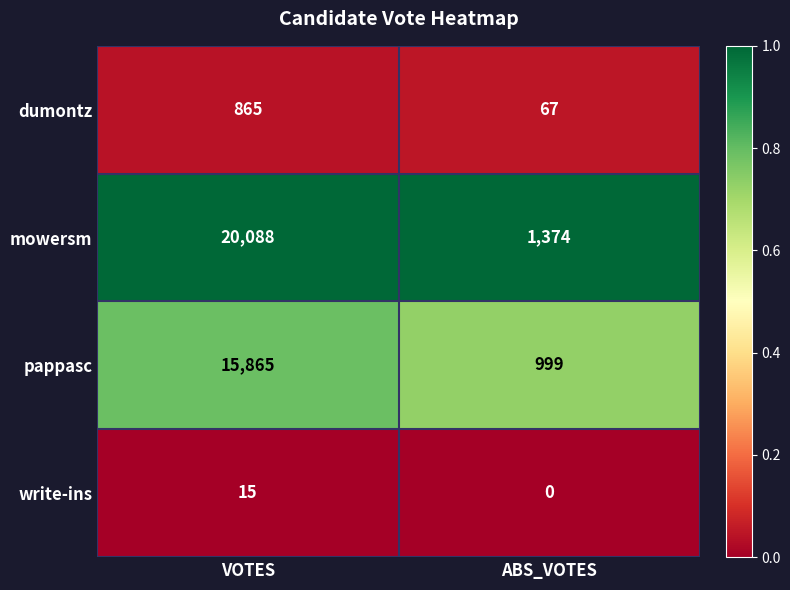

What is the greatest value displayed?

20088